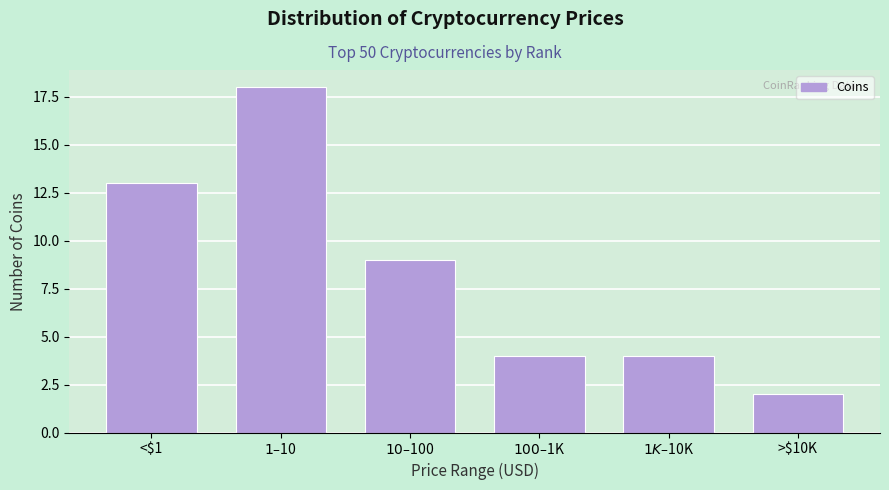

Reading left to right, extract all data points from this chart.

13	18	9	4	4	2